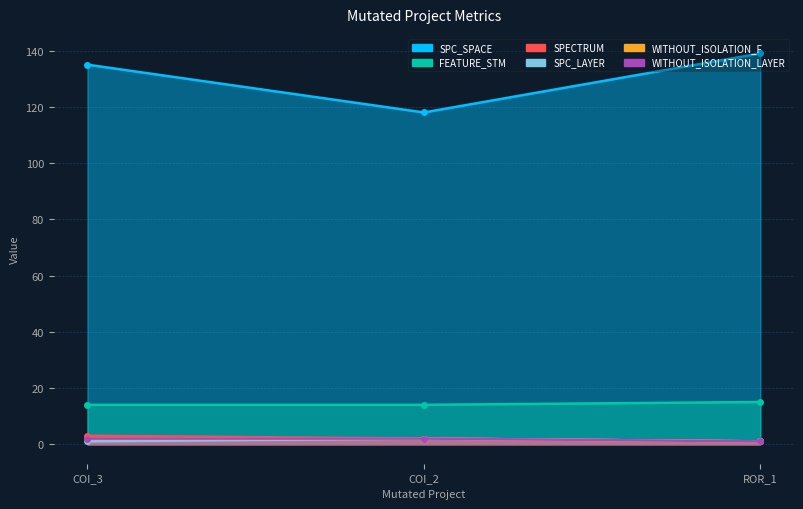

Which series has the largest total across all categories?

SPC_SPACE